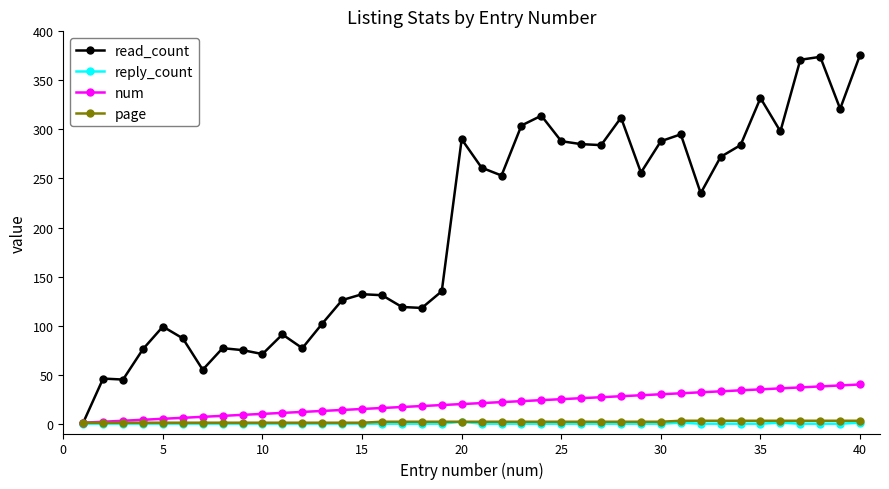

How many lines are shown in the chart?

4